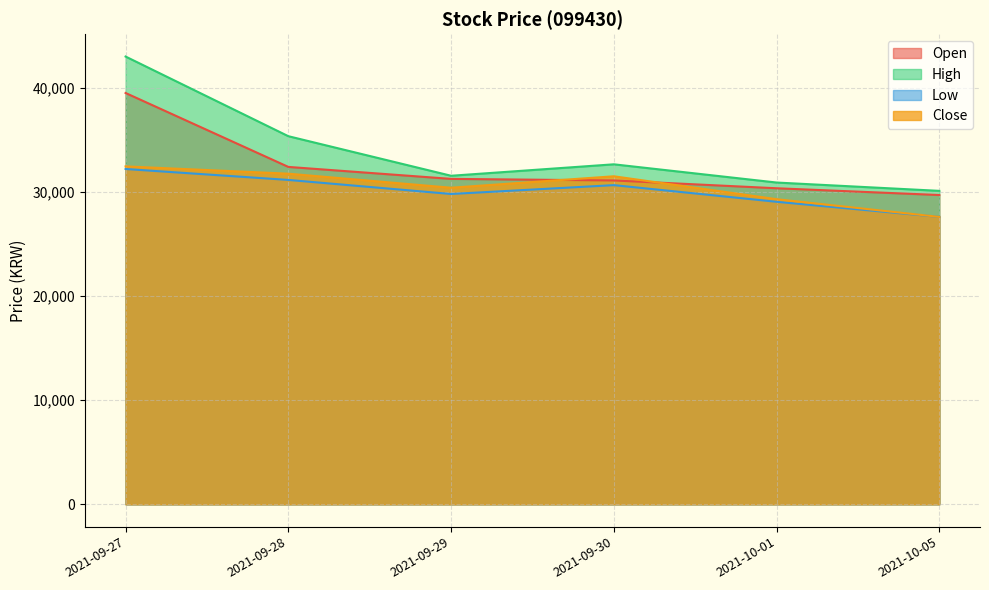

Reading left to right, extract all data points from this chart.

Open: 39500	32400	31250	31100	30350	29700
High: 43000	35350	31550	32650	30900	30100
Low: 32200	31150	29800	30650	29050	27600
Close: 32450	31750	30400	31500	29300	27600